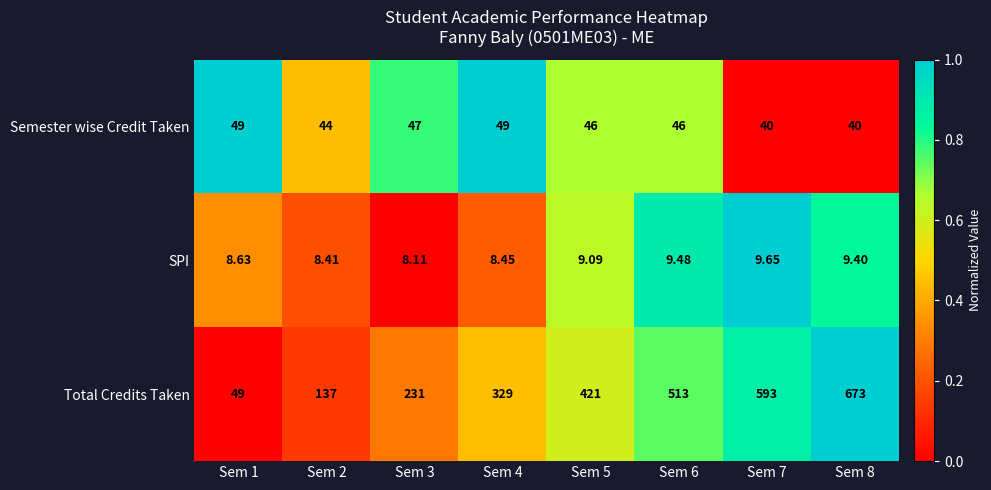

Rank the series by their maximum value, from highest to lowest.

Total Credits Taken, Semester wise Credit Taken, SPI